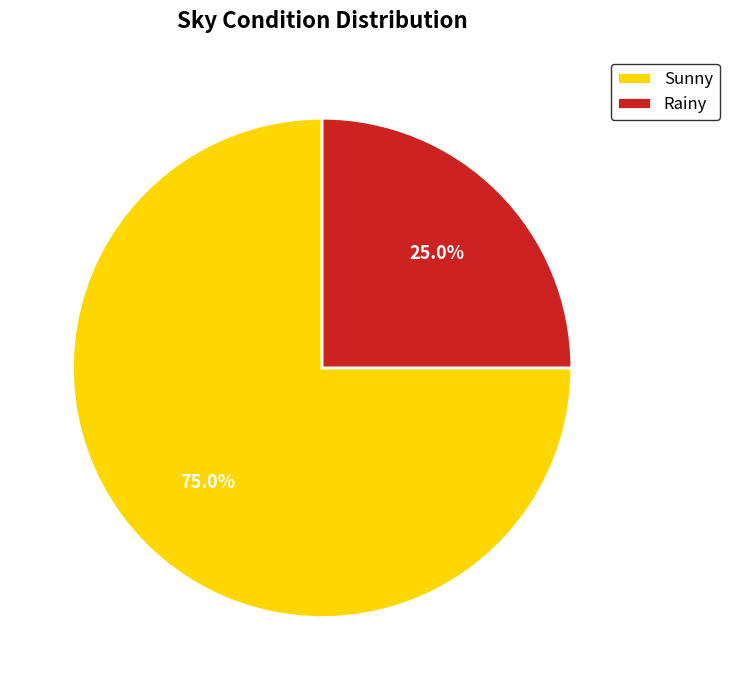

Rank the categories by value from highest to lowest.

Sunny, Rainy